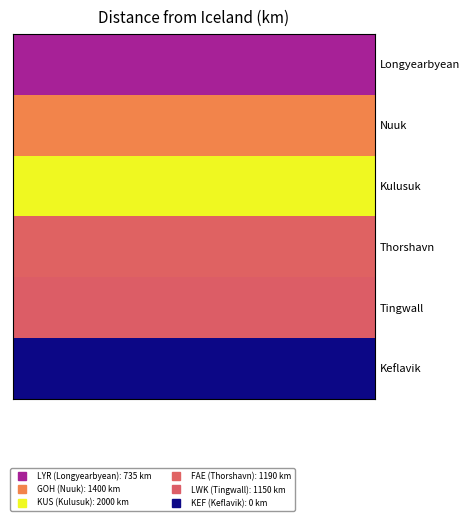

Reading left to right, transcribe all the data shown in this chart.

Longyearbyean: 735	735	735	735	735	735	735	735	735	735	735	735	735	735	735	735	735	735	735	735	735	735	735	735	735	735	735	735	735	735	735	735	735	735	735	735	735	735	735	735
Nuuk: 1400	1400	1400	1400	1400	1400	1400	1400	1400	1400	1400	1400	1400	1400	1400	1400	1400	1400	1400	1400	1400	1400	1400	1400	1400	1400	1400	1400	1400	1400	1400	1400	1400	1400	1400	1400	1400	1400	1400	1400
Kulusuk: 2000	2000	2000	2000	2000	2000	2000	2000	2000	2000	2000	2000	2000	2000	2000	2000	2000	2000	2000	2000	2000	2000	2000	2000	2000	2000	2000	2000	2000	2000	2000	2000	2000	2000	2000	2000	2000	2000	2000	2000
Thorshavn: 1190	1190	1190	1190	1190	1190	1190	1190	1190	1190	1190	1190	1190	1190	1190	1190	1190	1190	1190	1190	1190	1190	1190	1190	1190	1190	1190	1190	1190	1190	1190	1190	1190	1190	1190	1190	1190	1190	1190	1190
Tingwall: 1150	1150	1150	1150	1150	1150	1150	1150	1150	1150	1150	1150	1150	1150	1150	1150	1150	1150	1150	1150	1150	1150	1150	1150	1150	1150	1150	1150	1150	1150	1150	1150	1150	1150	1150	1150	1150	1150	1150	1150
Keflavik: 0	0	0	0	0	0	0	0	0	0	0	0	0	0	0	0	0	0	0	0	0	0	0	0	0	0	0	0	0	0	0	0	0	0	0	0	0	0	0	0